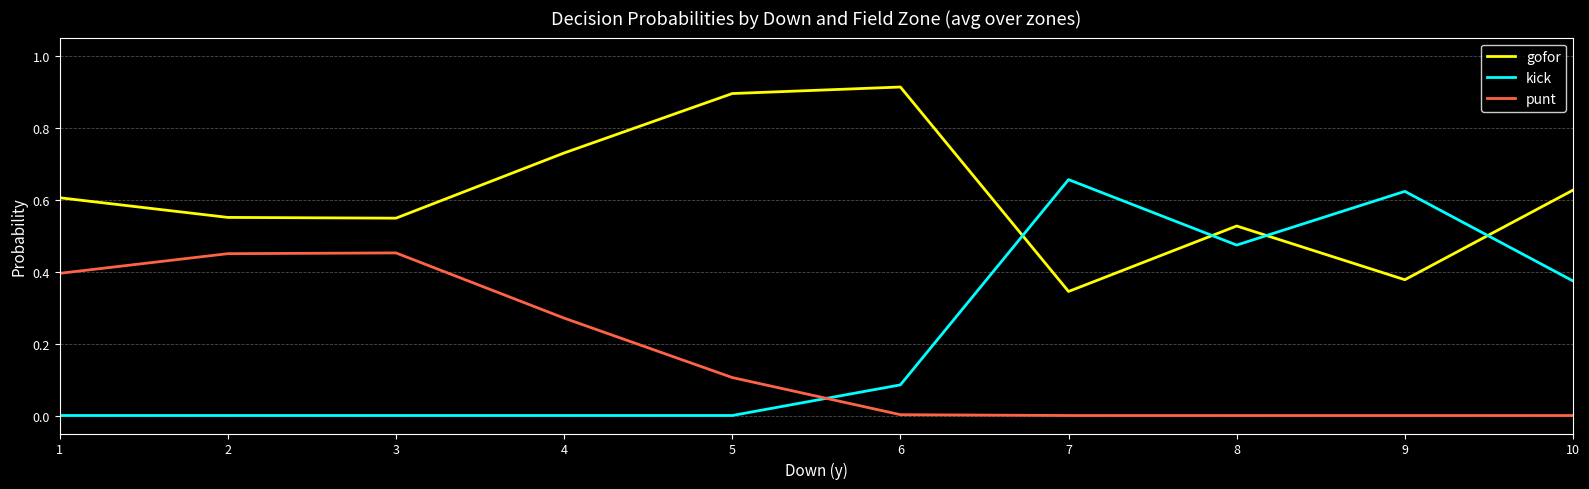

Which category has the highest value across all series?

6